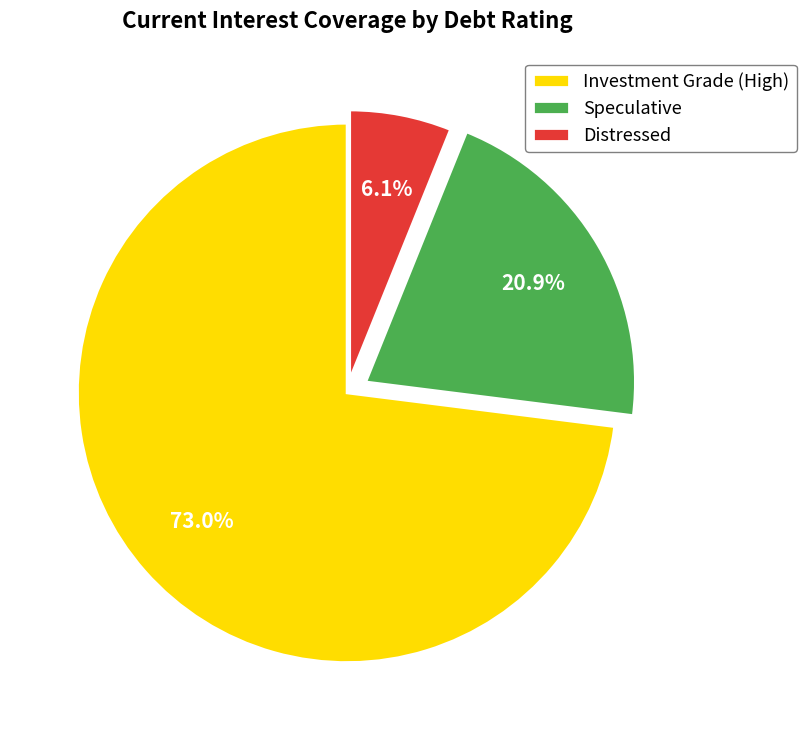

How much of the chart is everything except Distressed?

93.9%